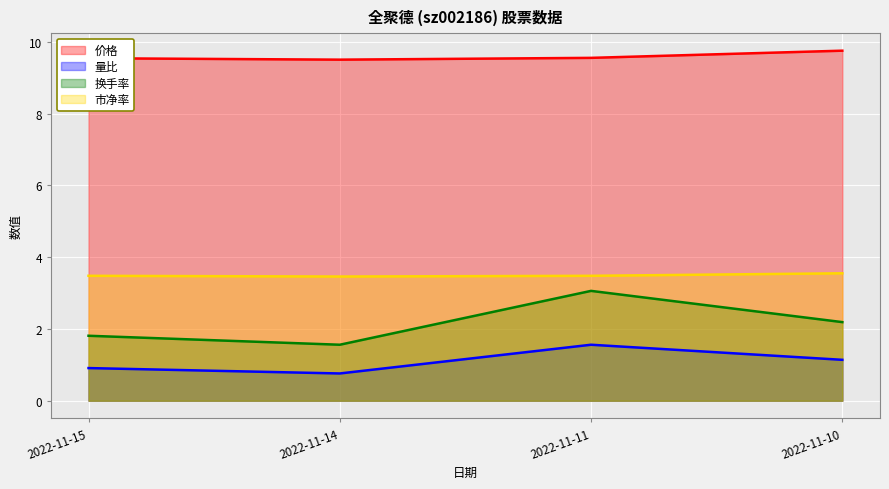

In 价格, how many points are lower than both neighbors (excluding endpoints)?

1